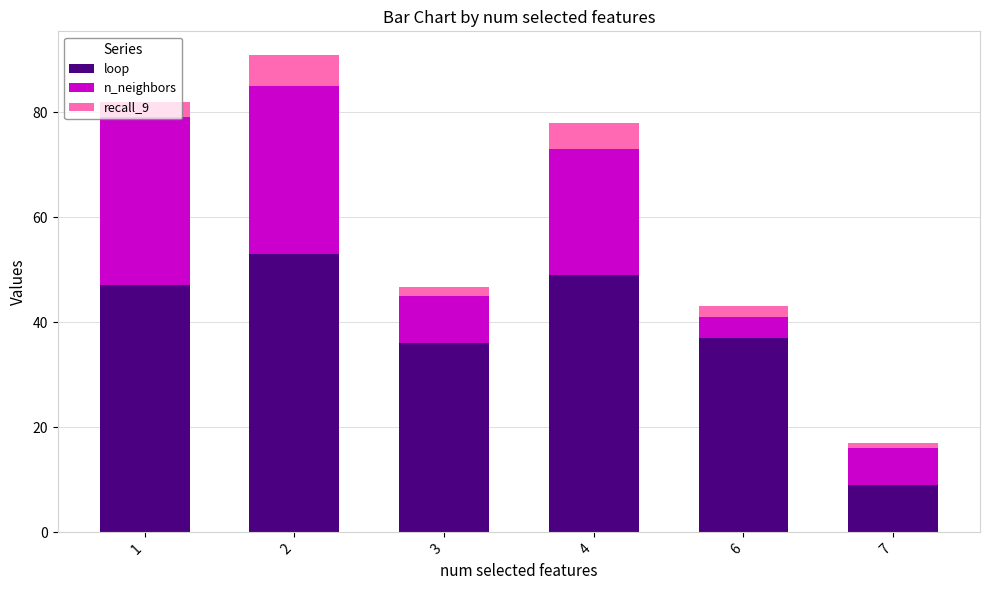

What is the difference between the maximum and second lowest values in the loop series?

17.0